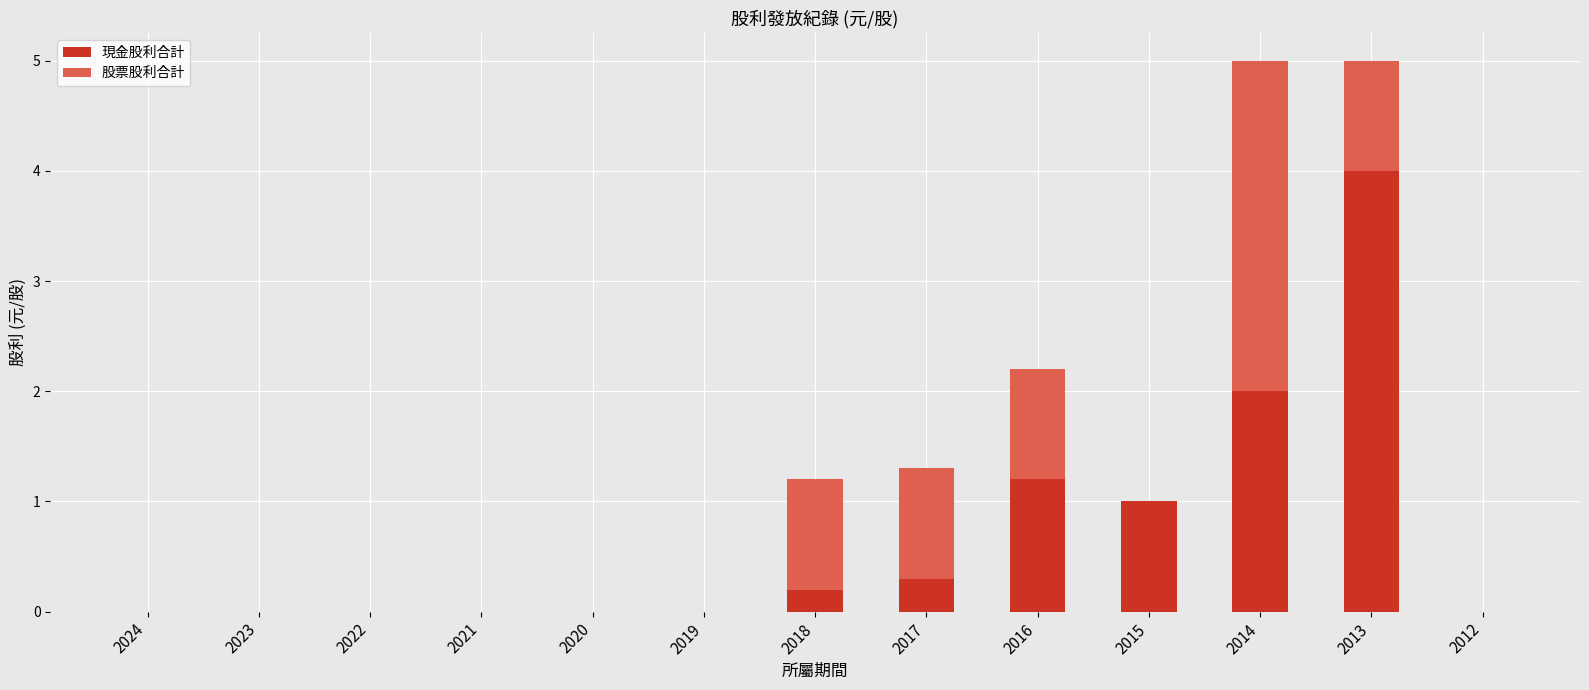

What is the sum of all 現金股利合計 values?

8.7